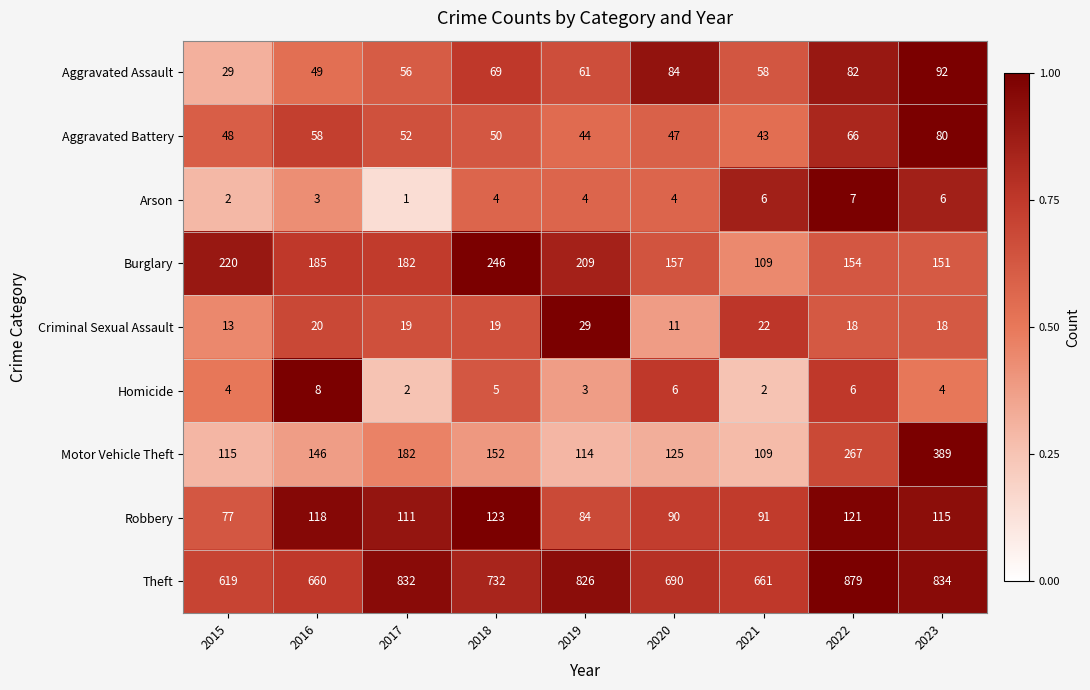

What is the approximate value of Motor Vehicle Theft at 2018, to the nearest 50?

150